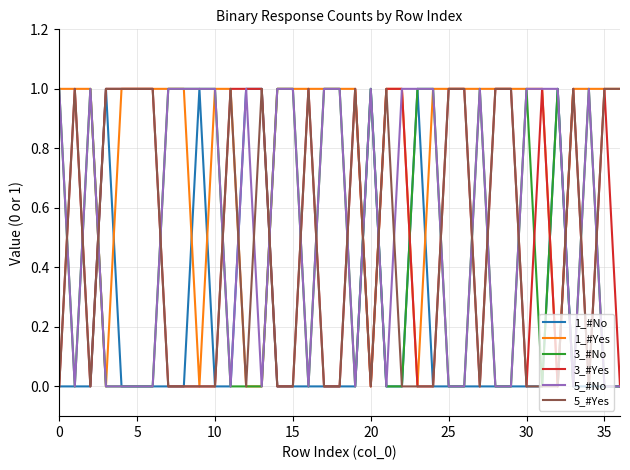

Which series has the largest total across all categories?

1_#Yes